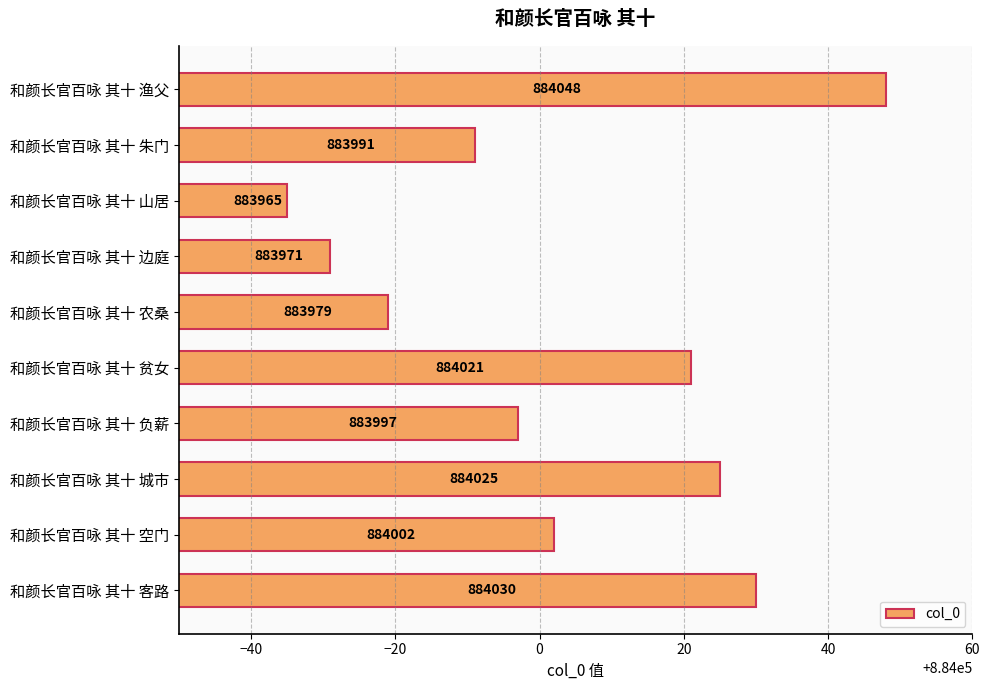

The chart shows a value of 883991 at 和颜长官百咏 其十 朱门. True or false?

True